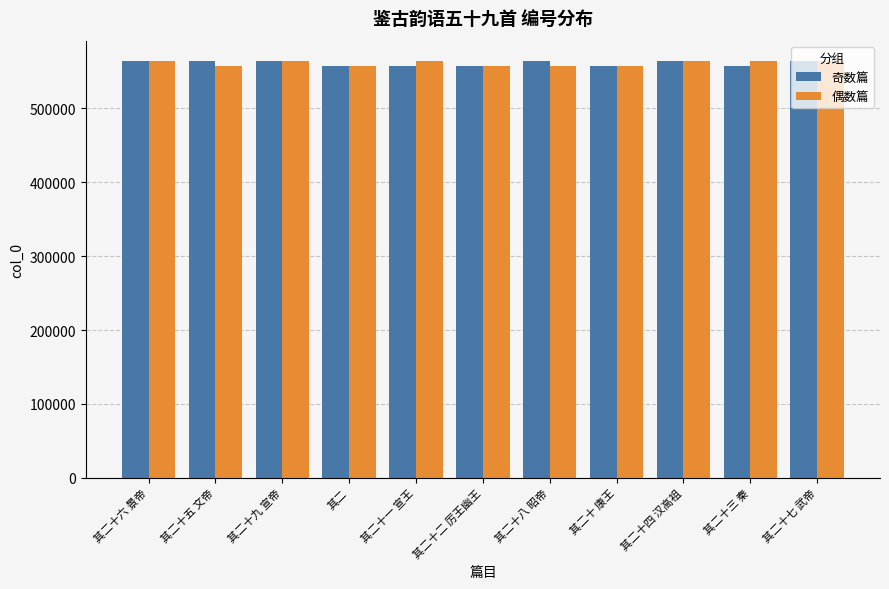

What is the smallest value displayed?

557772